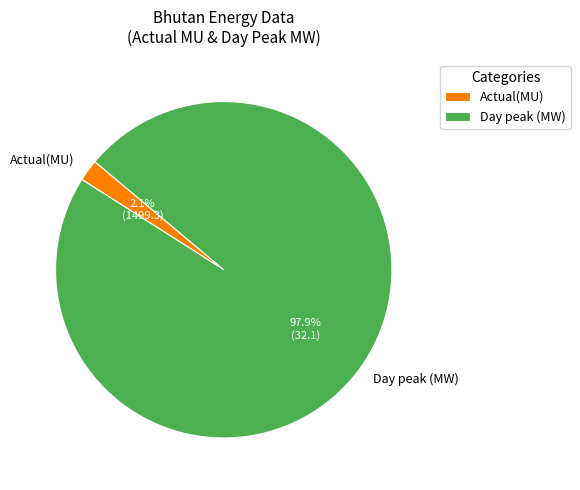

Is there any slice that represents more than half of the pie?

Yes